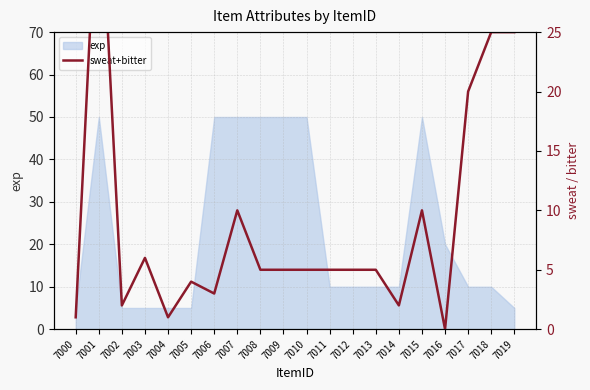

Where is exp nearest to the value 27?

7016